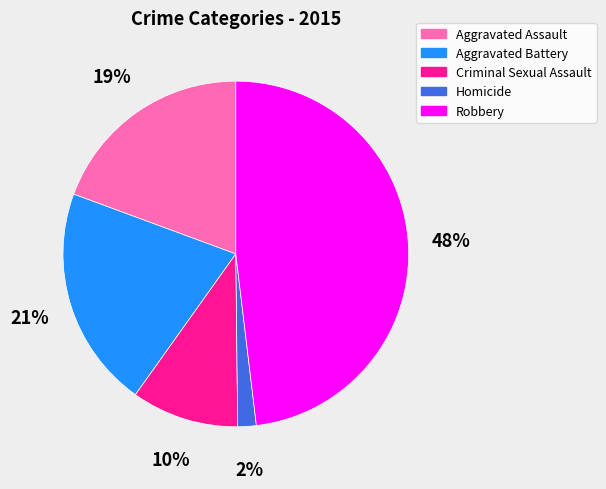

To the nearest percent, what is the difference between the Robbery and Homicide slice percentages?

46%